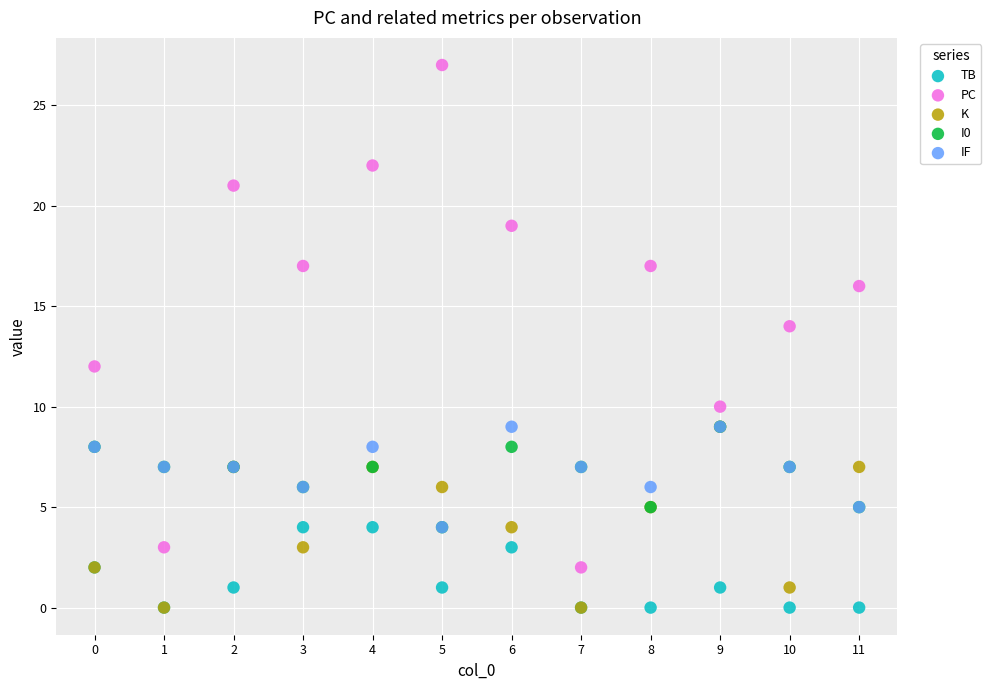

Which series contains the highest Y value?

PC